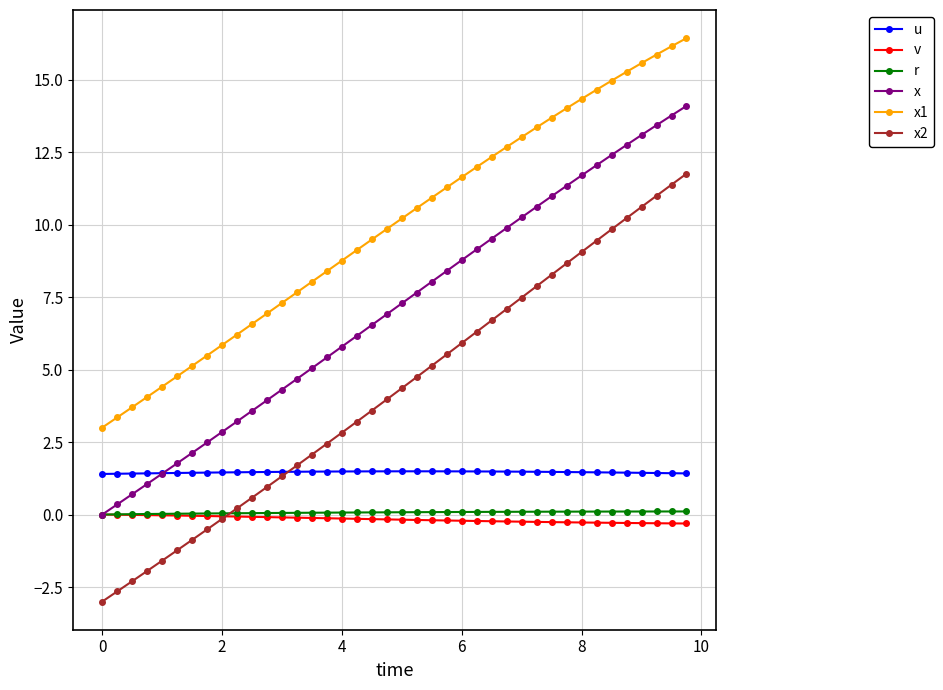

True or false: r and x1 cross at least once.

False